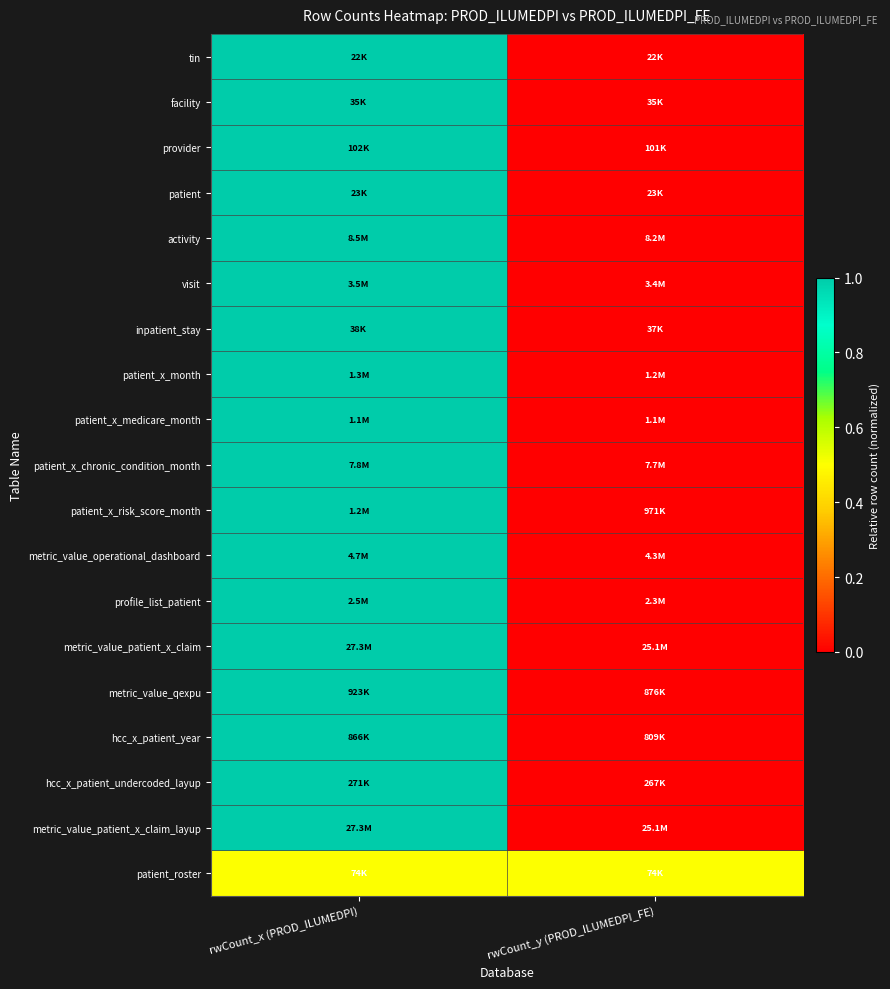

At which category is the sum across all series the highest?

rwCount_x (PROD_ILUMEDPI)